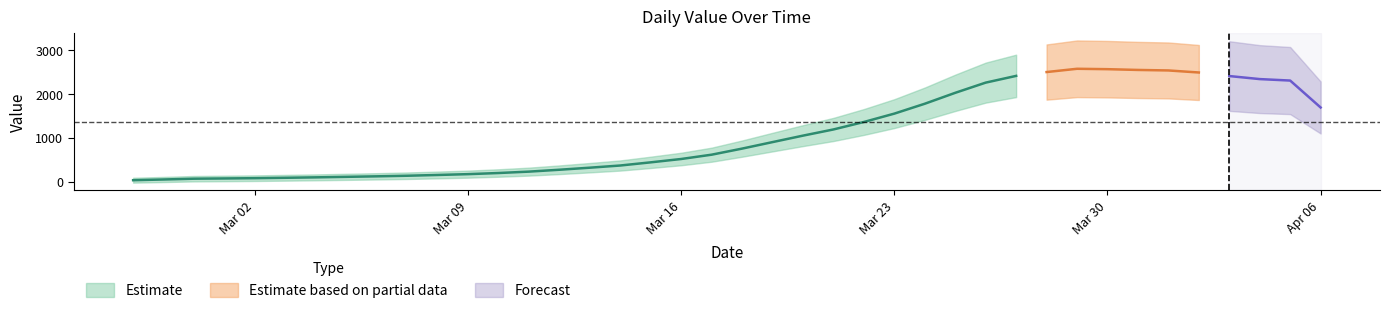

What is the label of the 2nd point from the right?

2020-04-05